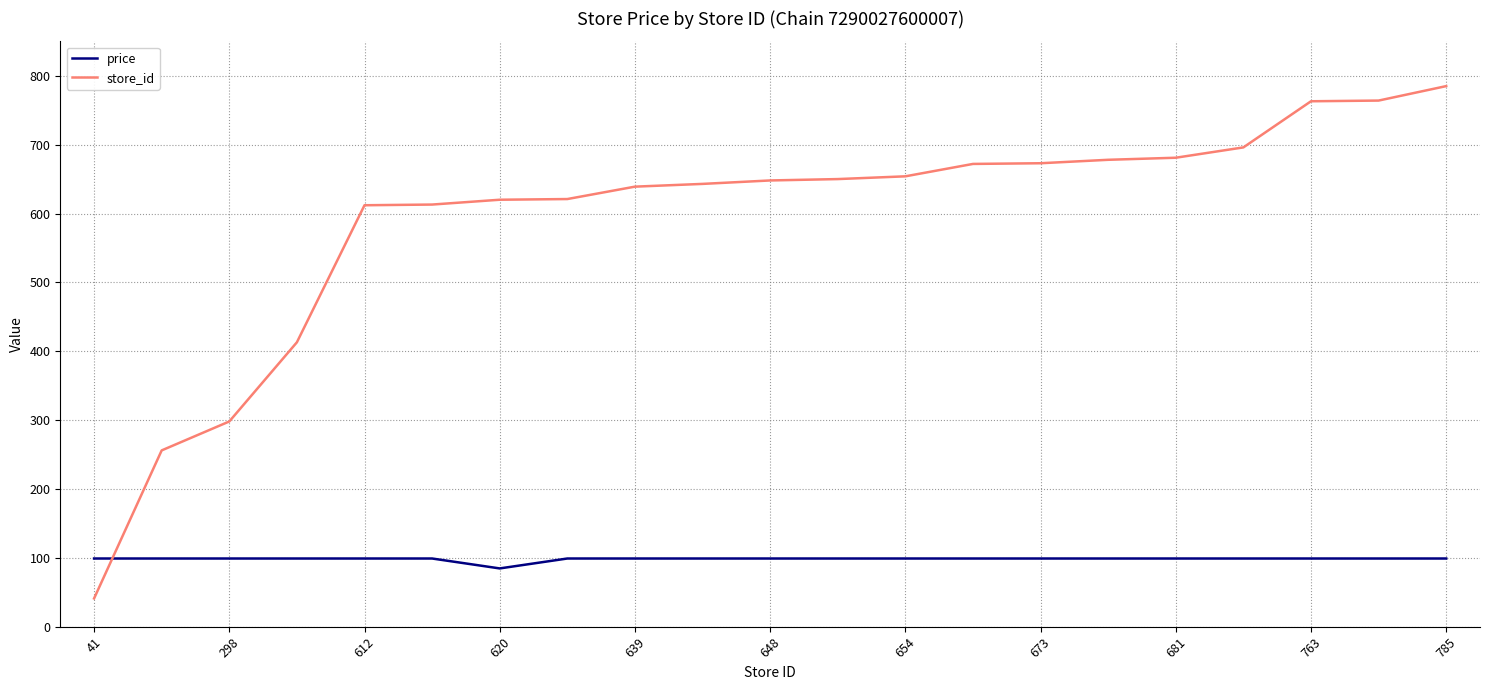

Which series has the widest spread of values?

store_id